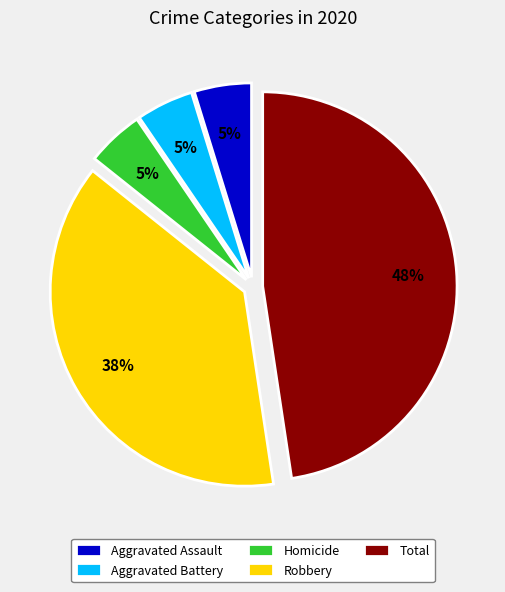

True or false: Aggravated Assault accounts for 5% of the total.

True